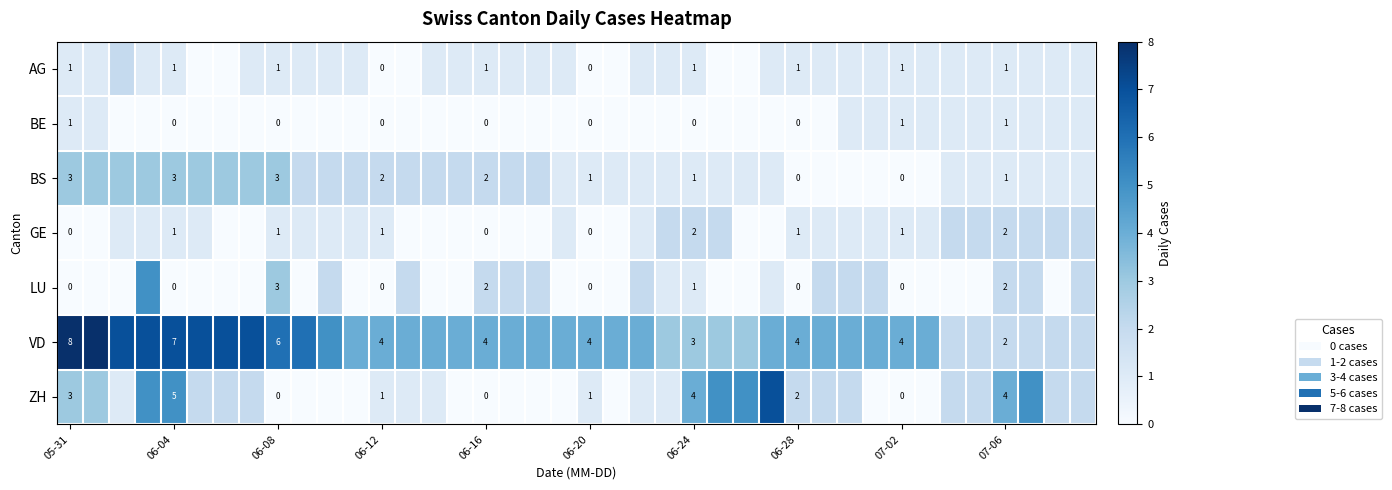

What is the total value across all series at 05-31?

16